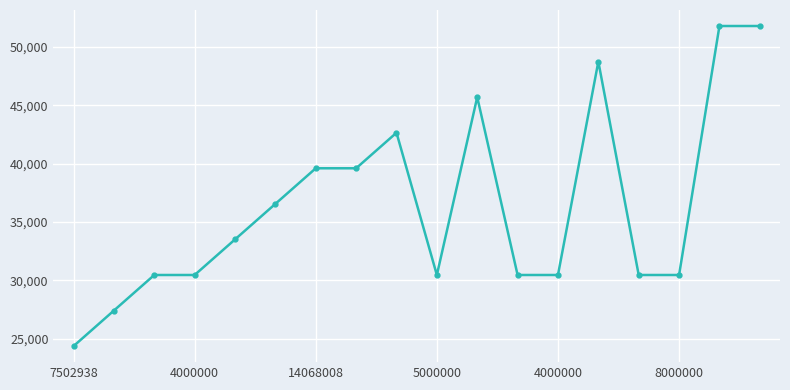

What is the minimum value shown in the chart?

24366